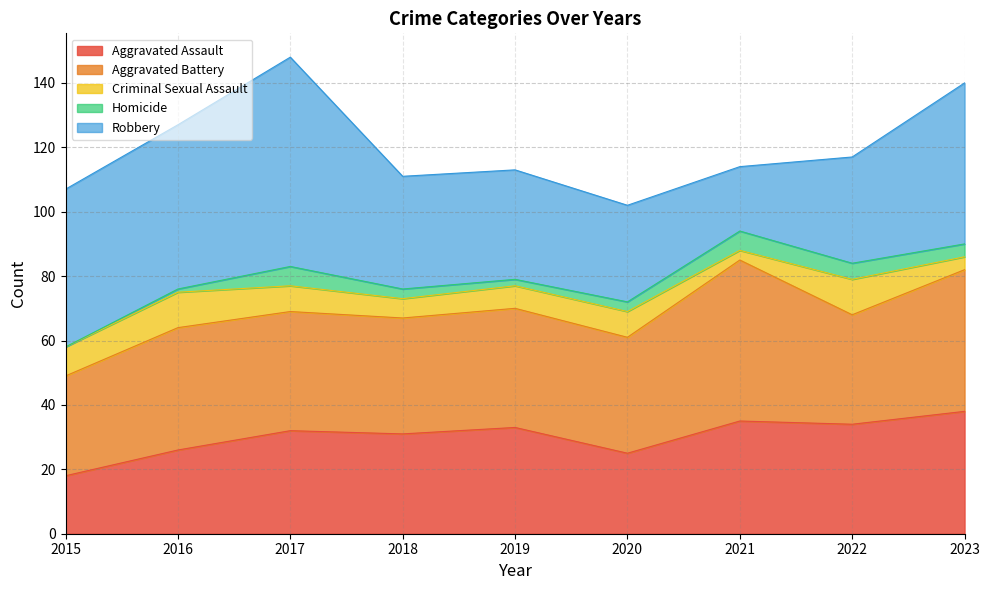

Is the value of Robbery at 2020 greater than the value of Aggravated Battery at 2017?

No